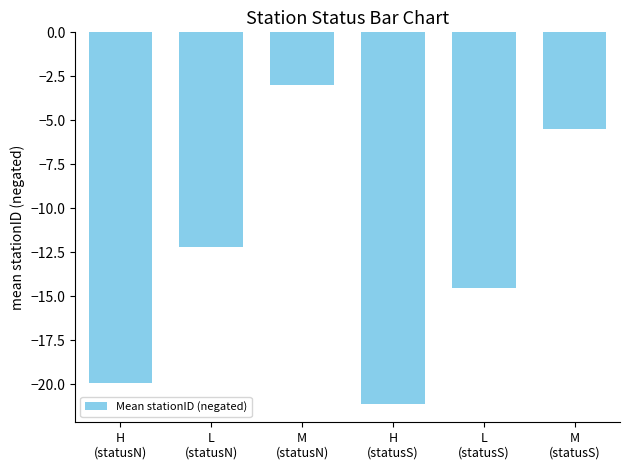

What is the label of the 2nd bar from the right?

L
(statusS)